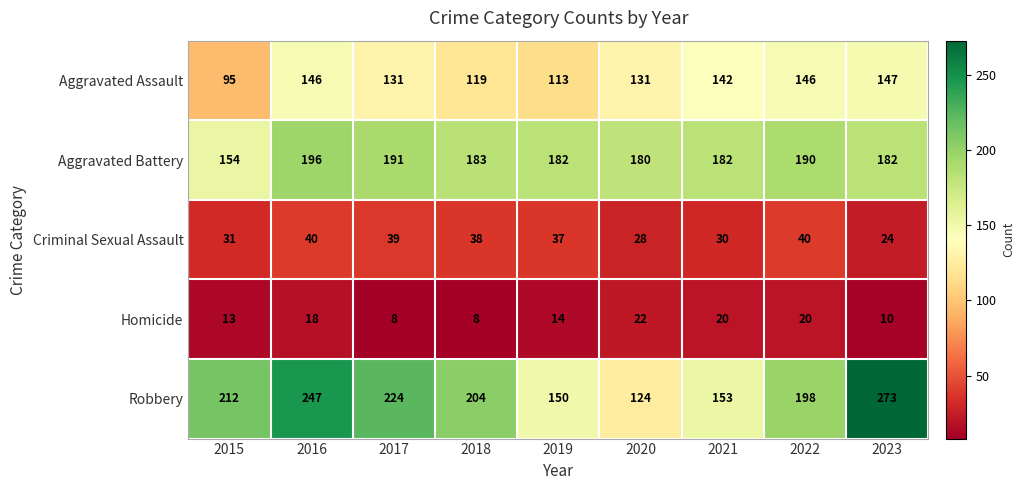

Which label corresponds to the largest value in the chart?

2023